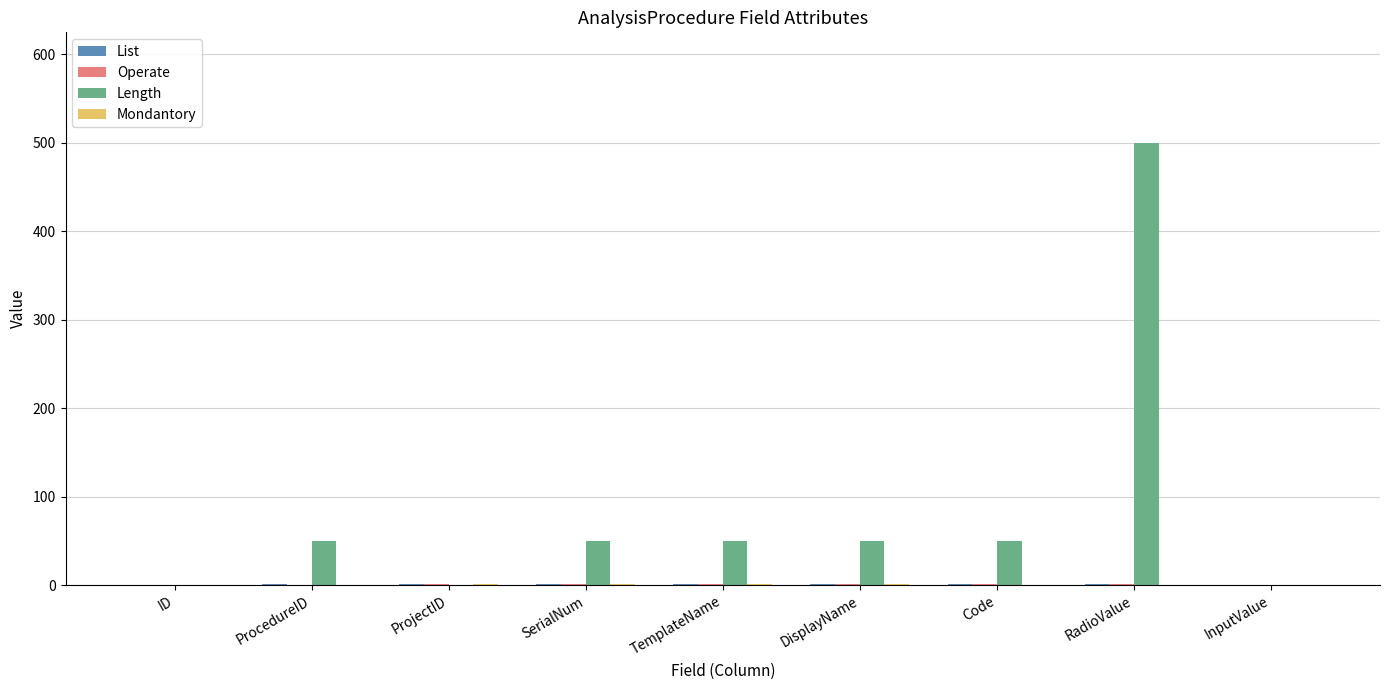

What is the total value across all series at RadioValue?

502